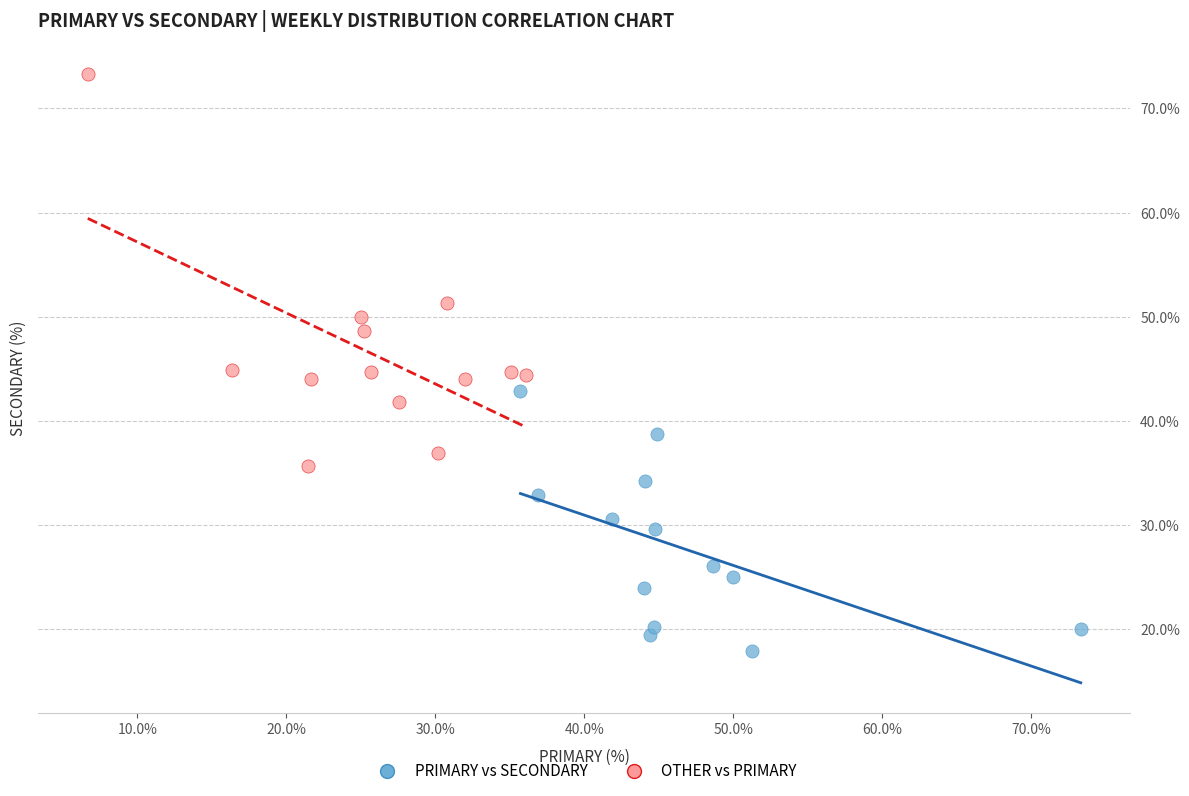

Which series has the largest Y range (max minus min)?

OTHER vs PRIMARY